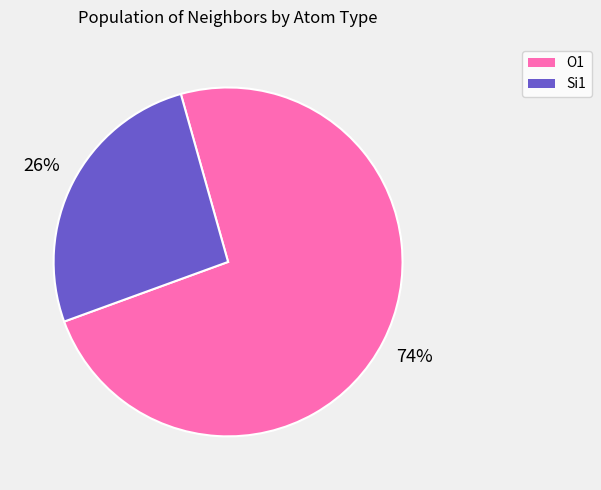

Is there a majority slice in this chart?

Yes